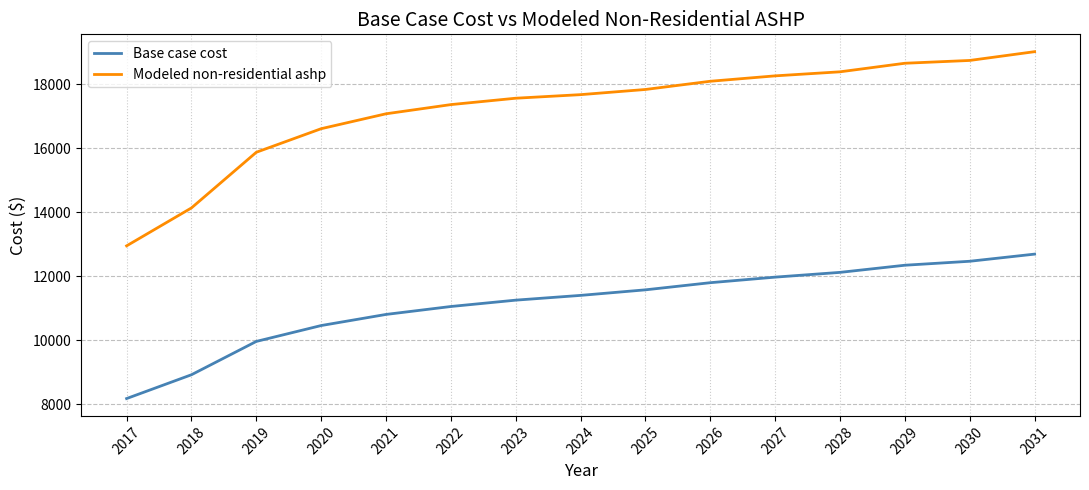

Is it true that Modeled non-residential ashp equals 30439.8 at 2023?

False